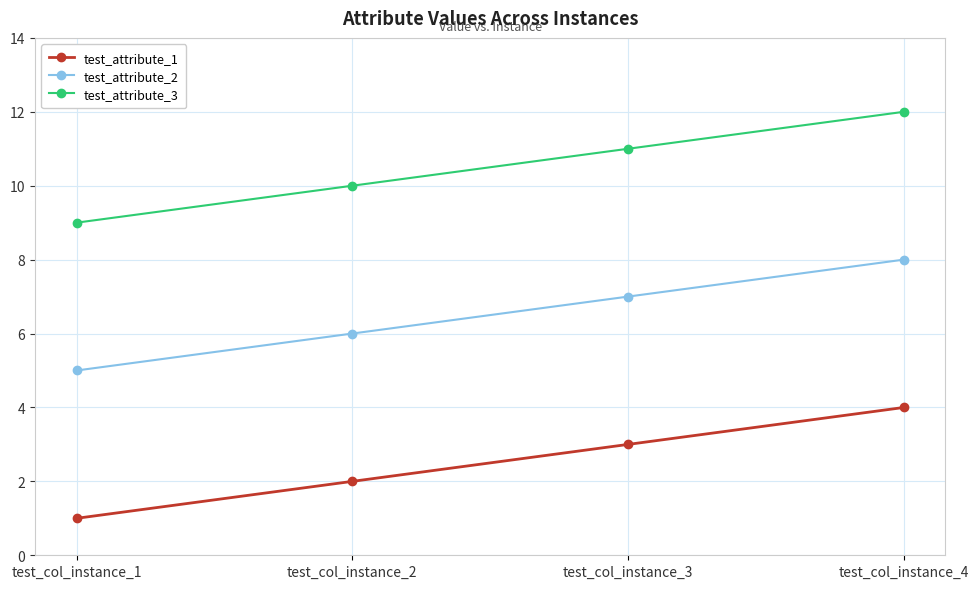

Which category has the highest value across all series?

test_col_instance_4